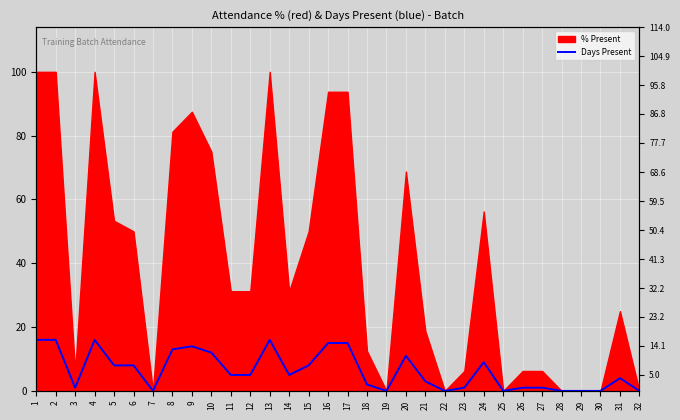

How many interior local peaks (higher than both neighbors) does the data have?

6